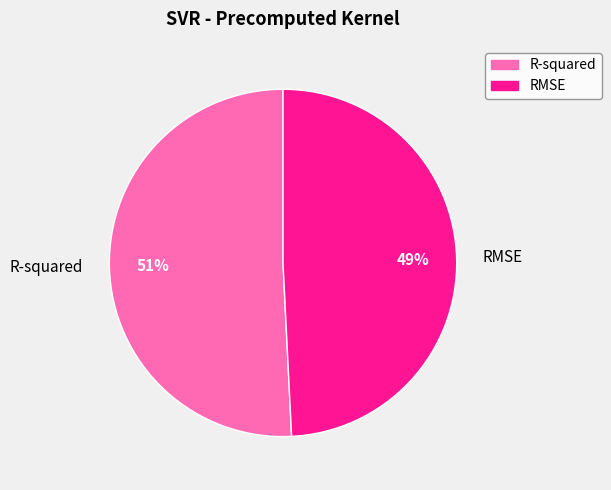

Rank the categories by value from highest to lowest.

R-squared, RMSE